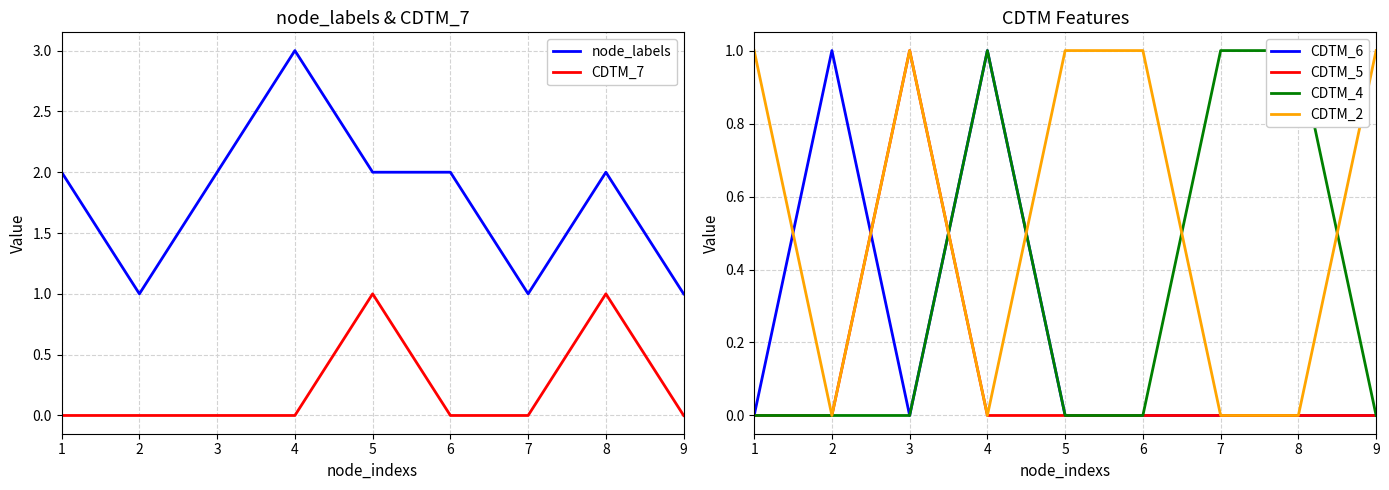

Reading left to right, what are all the values shown in this chart?

node_labels: 1=2	2=1	3=2	4=3	5=2	6=2	7=1	8=2	9=1
CDTM_7: 1=0	2=0	3=0	4=0	5=1	6=0	7=0	8=1	9=0
CDTM_6: 1=0	2=1	3=0	4=1	5=0	6=0	7=0	8=0	9=0
CDTM_5: 1=0	2=0	3=1	4=0	5=0	6=0	7=0	8=0	9=0
CDTM_4: 1=0	2=0	3=0	4=1	5=0	6=0	7=1	8=1	9=0
CDTM_2: 1=1	2=0	3=1	4=0	5=1	6=1	7=0	8=0	9=1